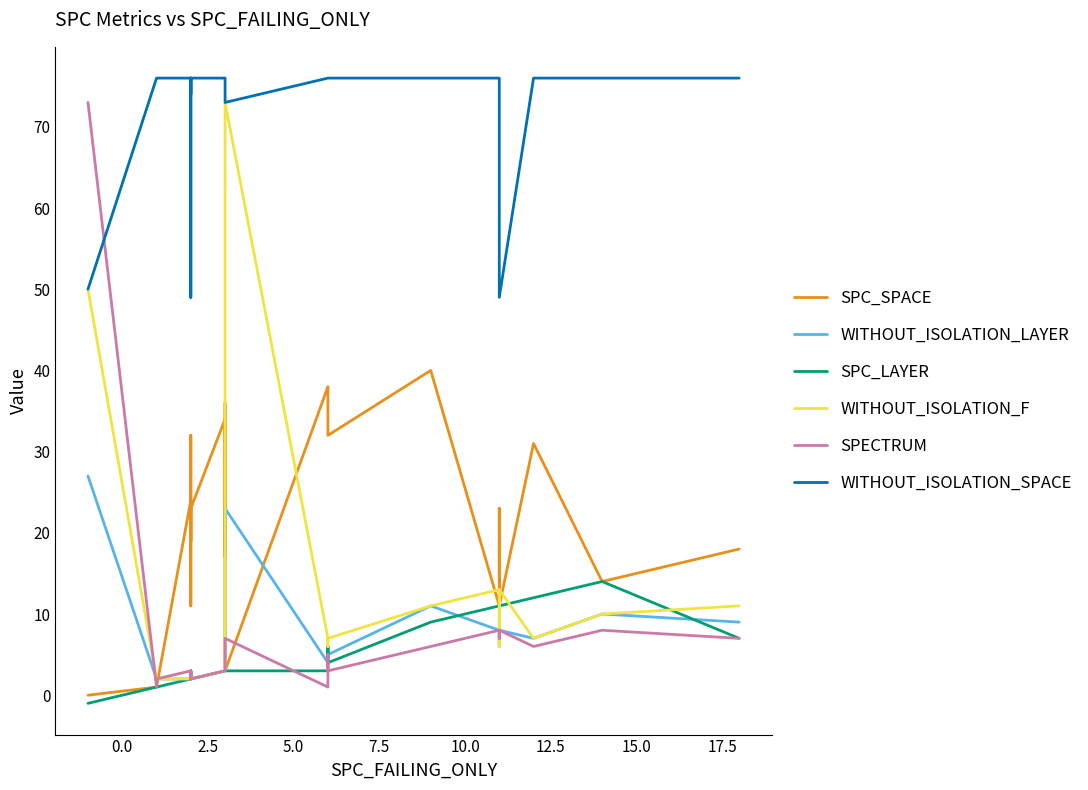

How many intersections are there between WITHOUT_ISOLATION_F and SPC_LAYER?

4